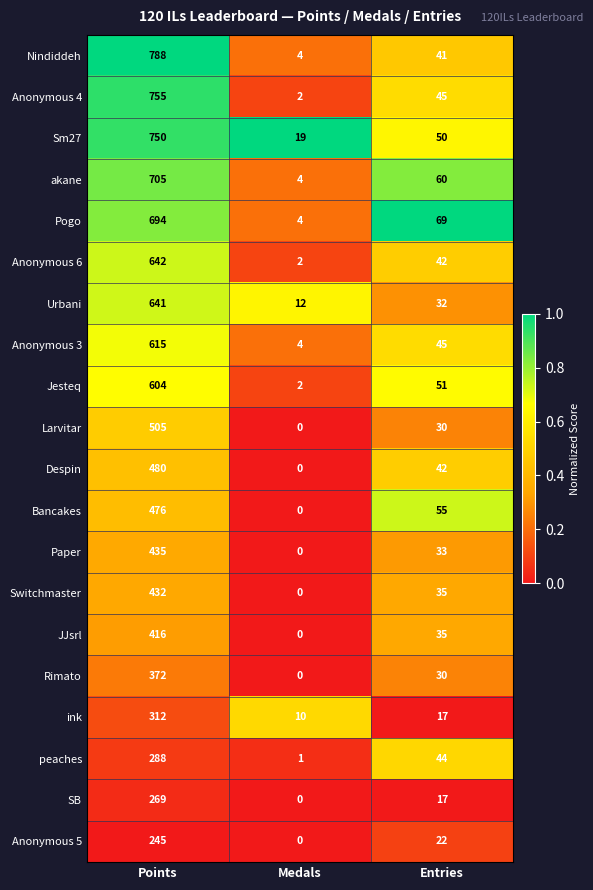

Which series has the widest spread of values?

Nindiddeh